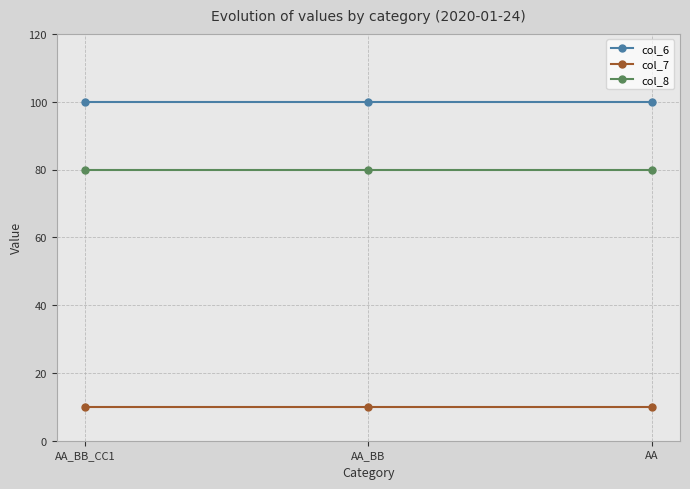

What is the average value of the col_6 series?

100